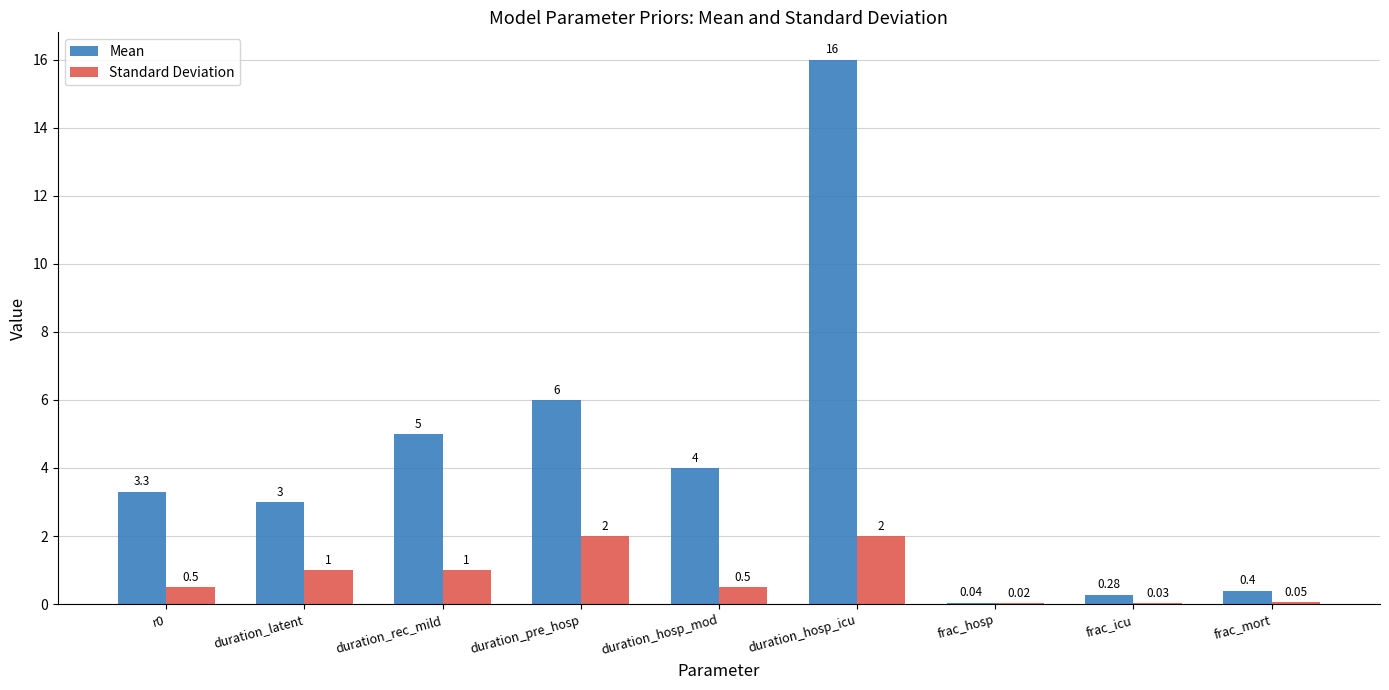

What is the total value across all series at duration_hosp_icu?

18.0